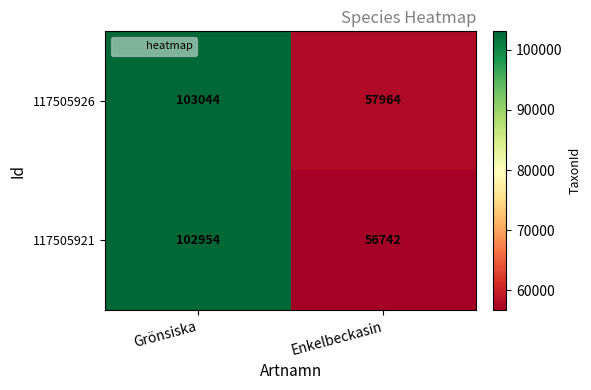

At which label does 117505921 reach its peak?

Grönsiska